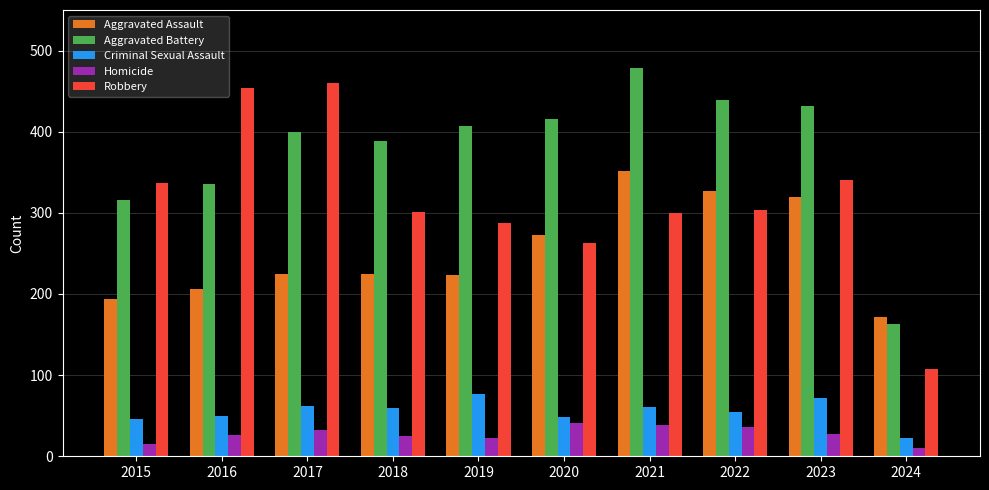

Is the value of Homicide at 2023 greater than the value of Robbery at 2016?

No